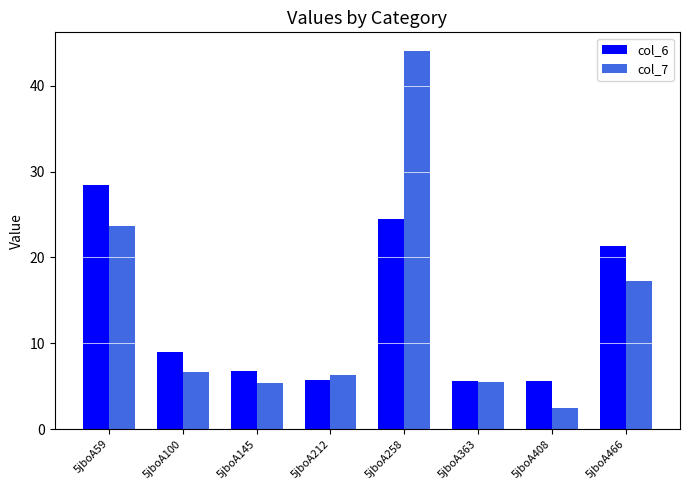

How many data points does each series have?

8